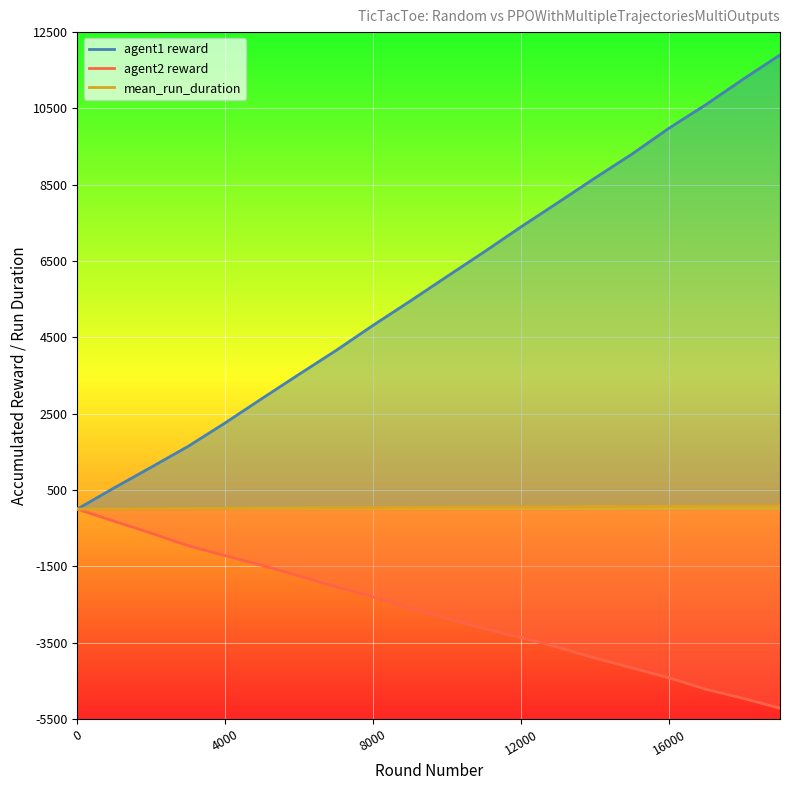

At which label does agent1_mean_accumulated_reward_sum first exceed 6097?

11000